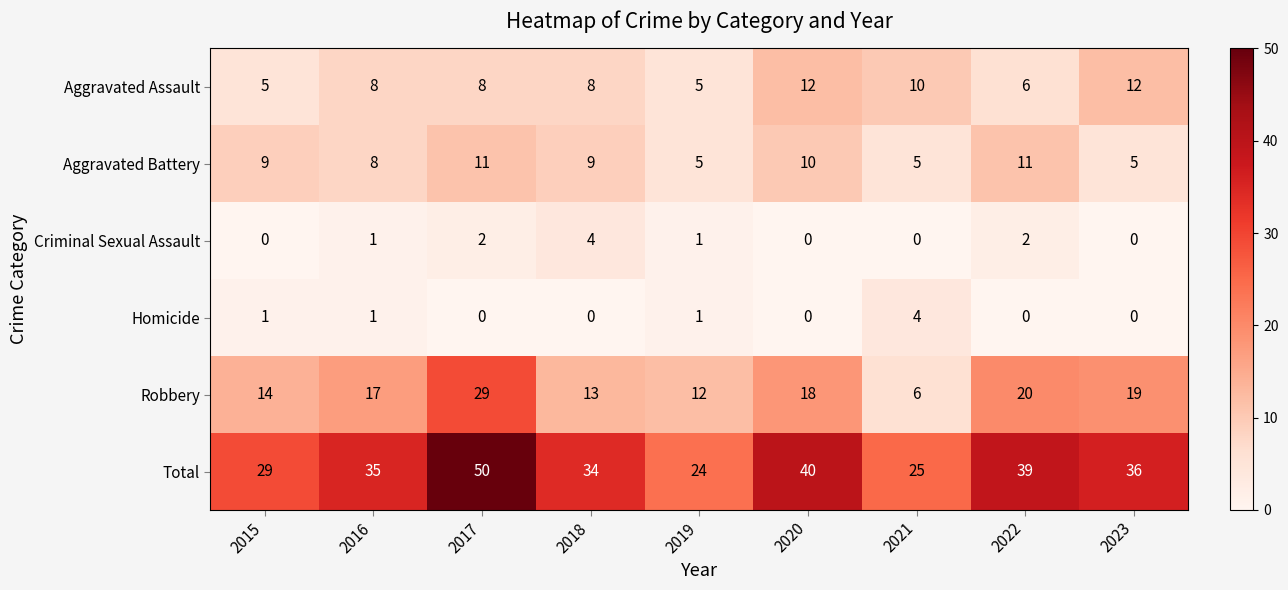

Which series changed the most between 2017 and 2023?

Total